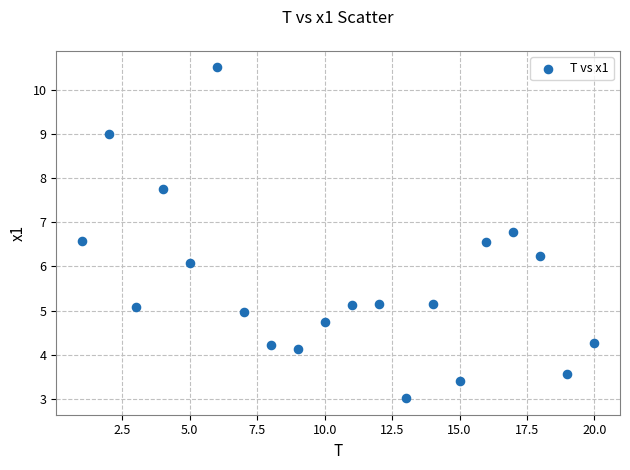

What is the range of Y values (max minus min)?

7.5